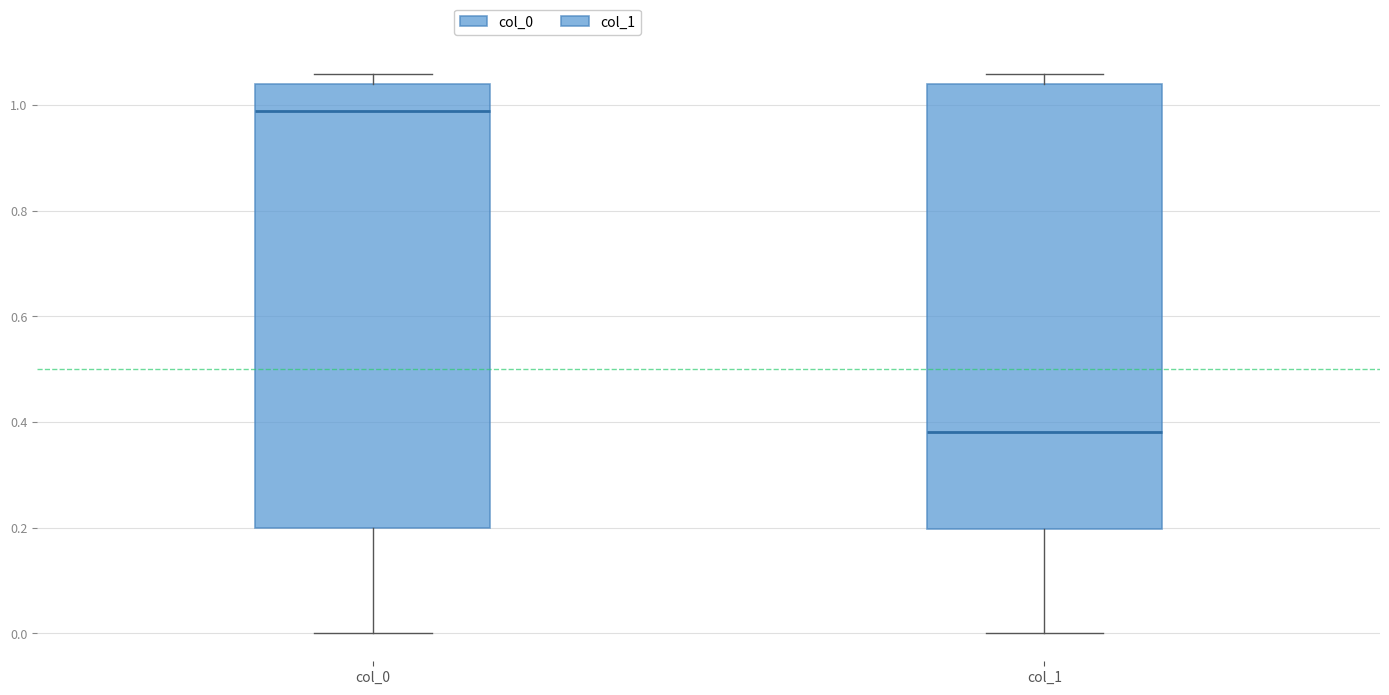

Reading left to right, read every box against the y-axis: the position of its median line, the range the box covers, and the ends of its whiskers. The values are not printed on the chart, so give them approximately, as read against the axis.

col_0: median 0.98, box 0.20 to 1.04, whiskers 0.00 to 1.06
col_1: median 0.38, box 0.20 to 1.04, whiskers 0.00 to 1.06